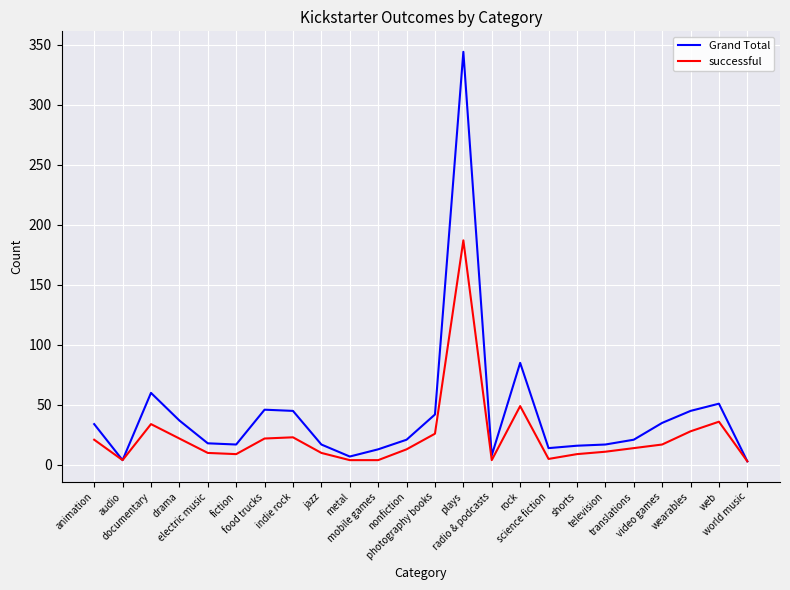

What is the average value of the successful series?

24